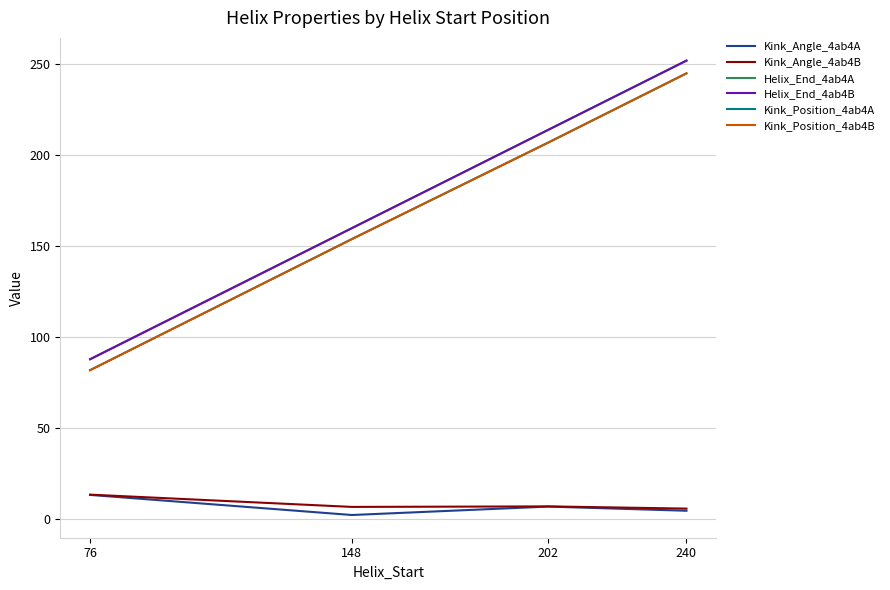

Does the chart have visible grid lines?

Yes